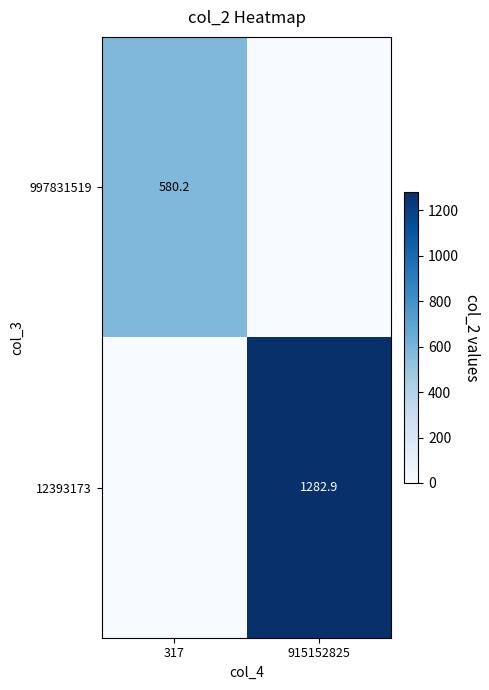

The value of 12393173 at 915152825 is 1913.0. True or false?

False